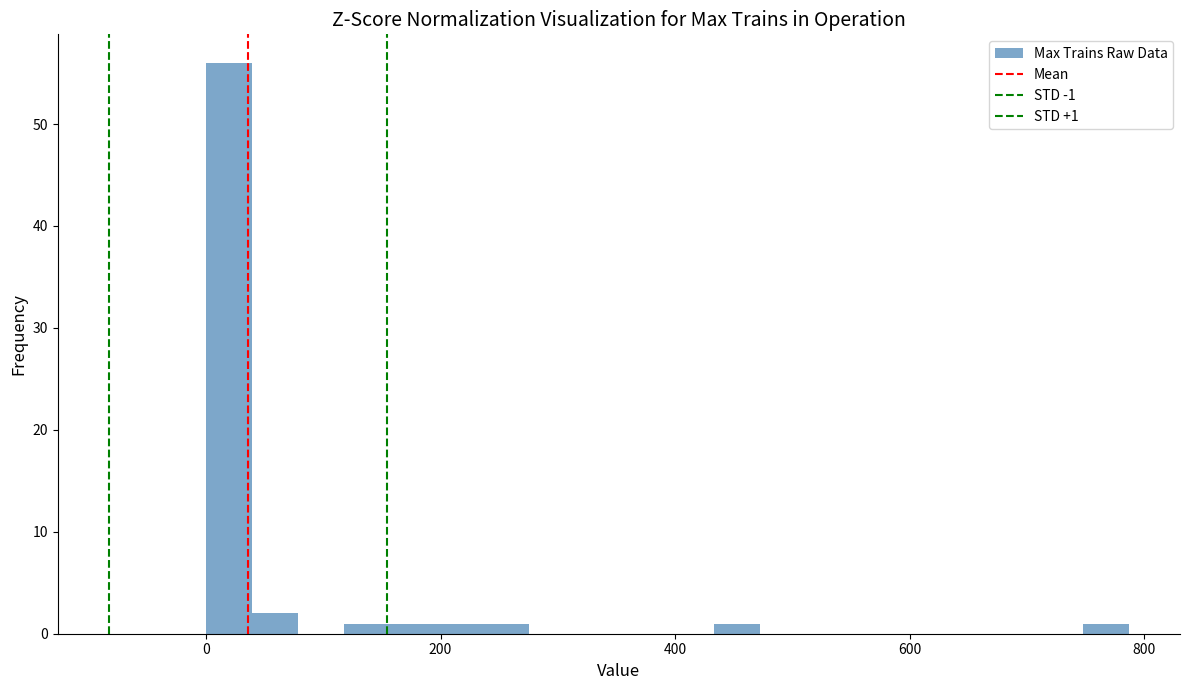

Around what value on the x-axis is the tallest bar? Give the approximate position of its centre, as read against the axis.

20